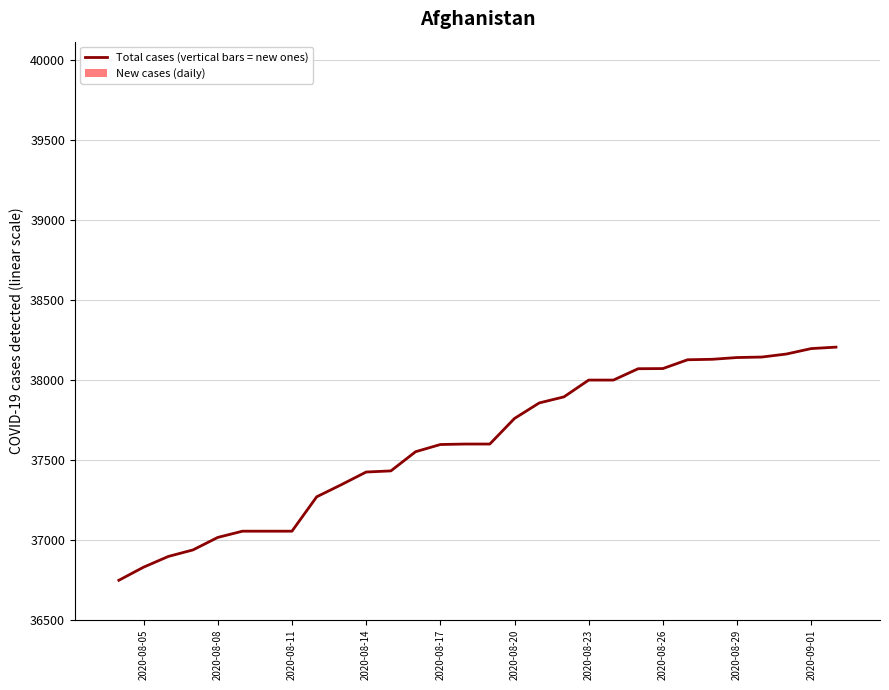

What is the highest value of the Total cases (vertical bars = new ones) series?

38205